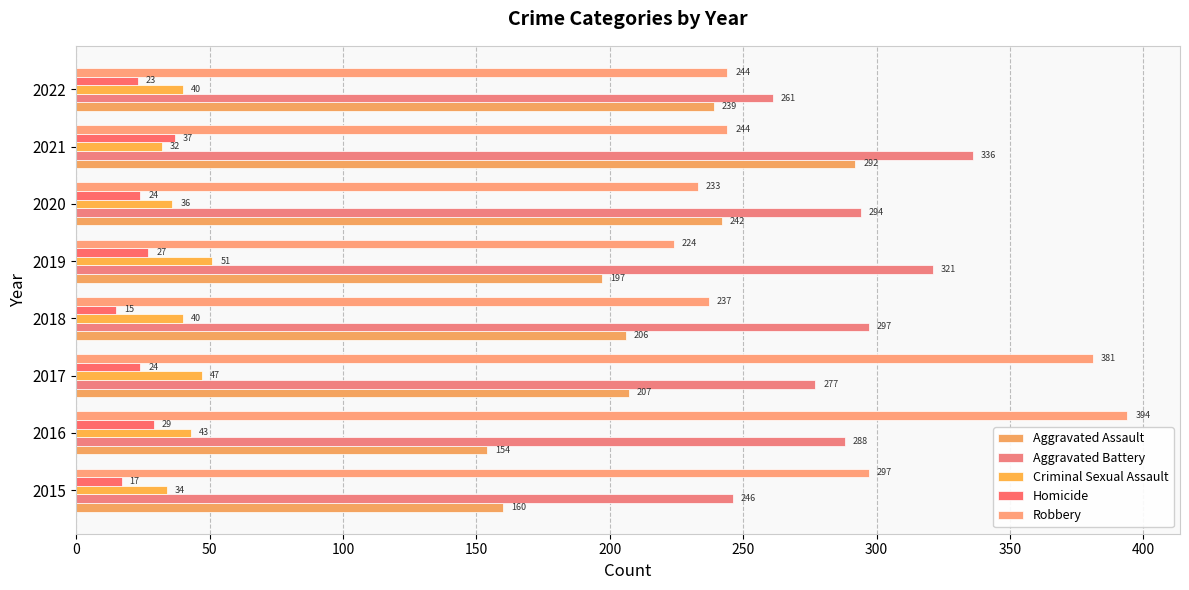

What is the average value of the Criminal Sexual Assault series?

40